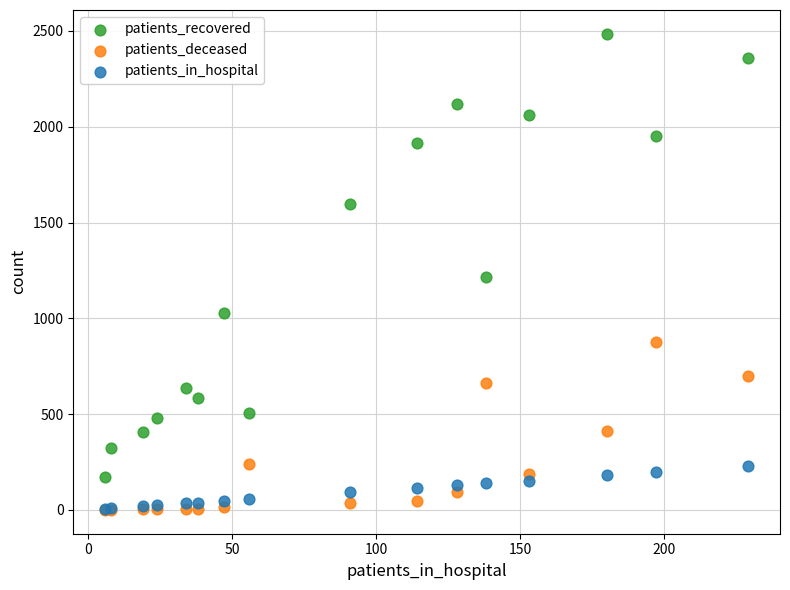

In the patients_recovered series, what Y value is closest to 1329?

1214